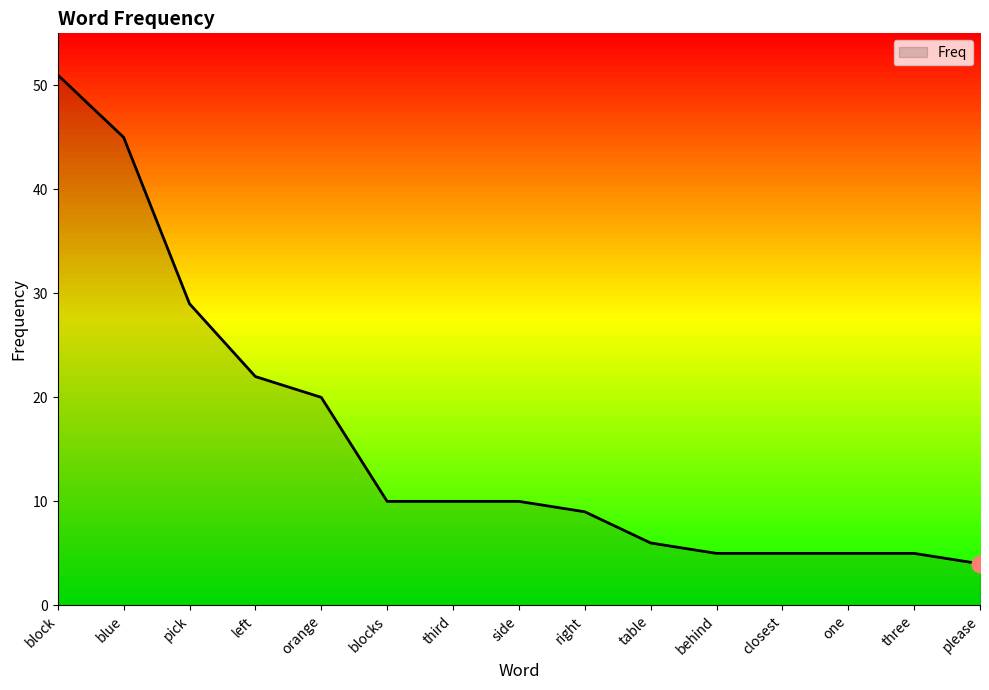

What is the minimum value shown in the chart?

4